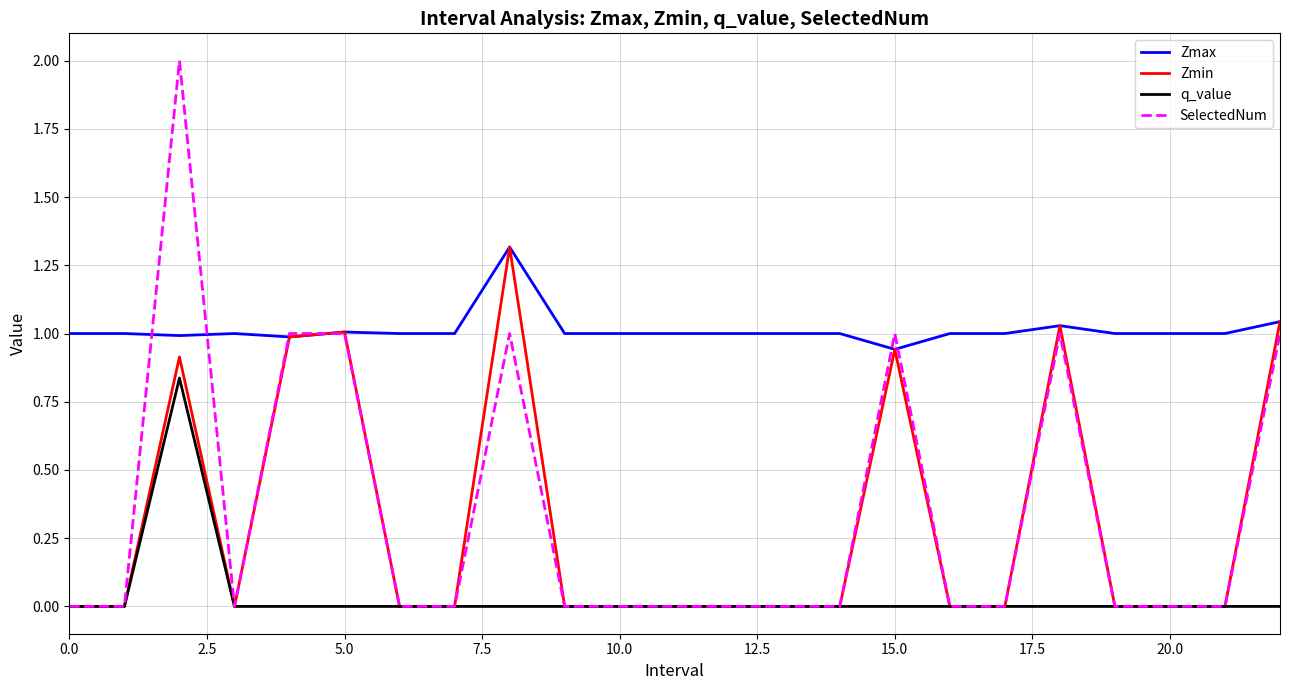

Which series has the widest spread of values?

SelectedNum